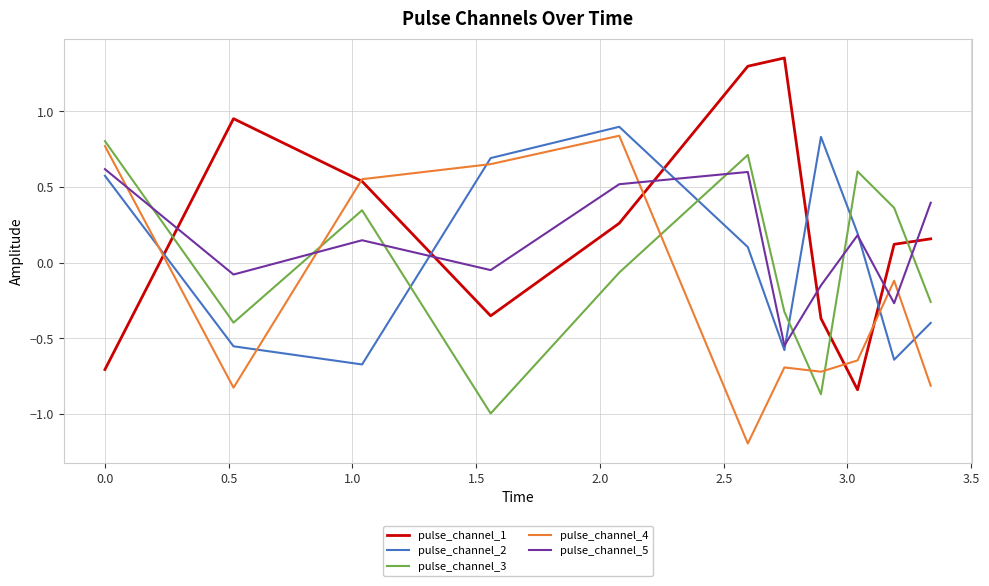

True or false: pulse_channel_2 and pulse_channel_3 intersect in this chart.

True